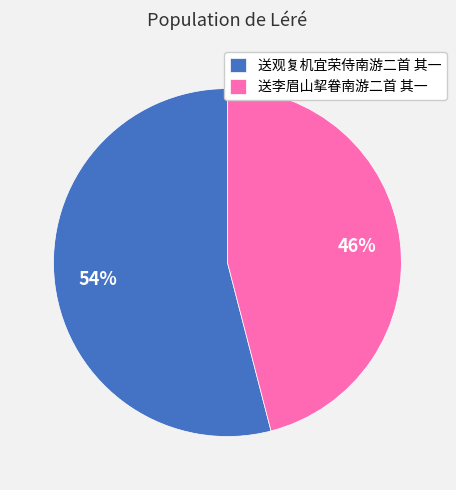

To the nearest percent, what is the difference between the 送李眉山挈眷南游二首 其一 and 送观复机宜荣侍南游二首 其一 slice percentages?

8%